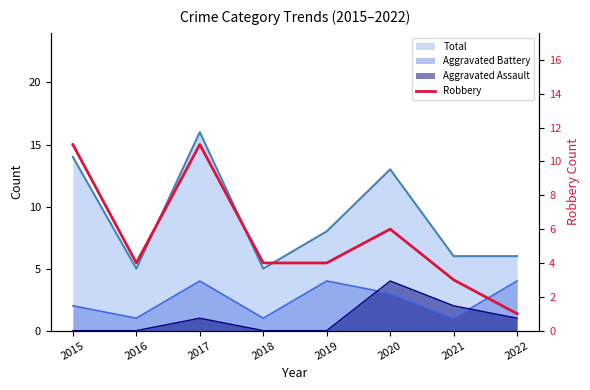

At which label does the data first exceed 4?

2015